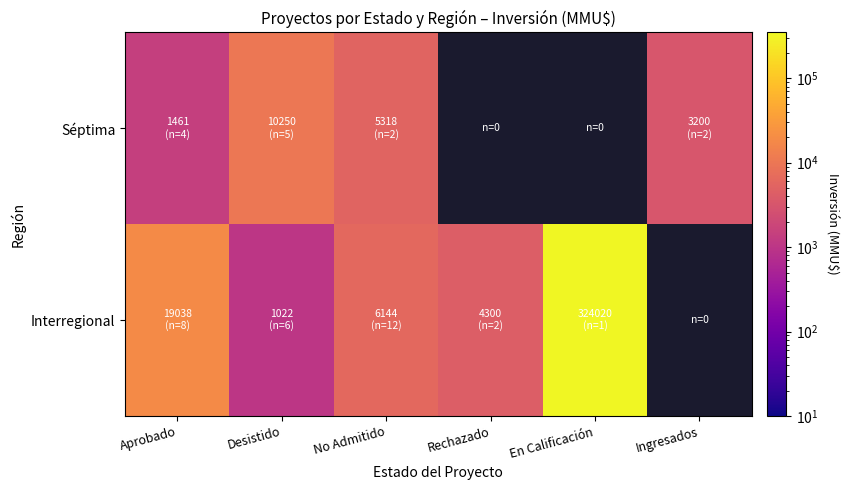

Rank the series by their maximum value, from highest to lowest.

Interregional, Séptima